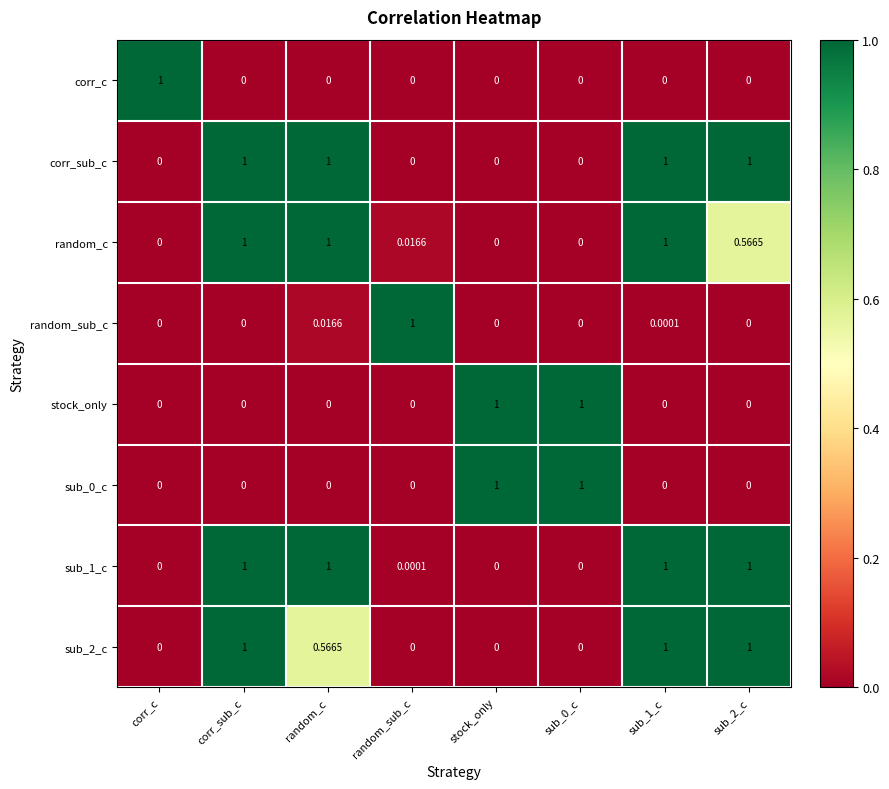

At random_c, list the series in order from smallest to largest.

corr_c, stock_only, sub_0_c, random_sub_c, sub_2_c, corr_sub_c, random_c, sub_1_c